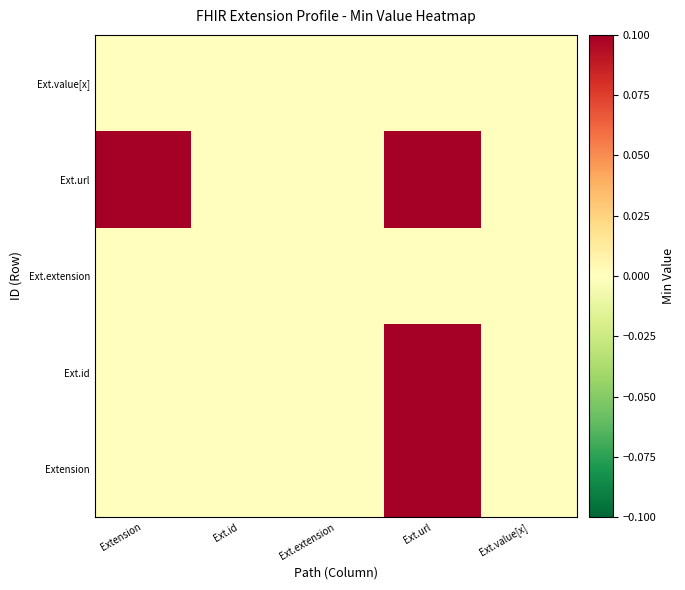

Reading left to right, transcribe all the data shown in this chart.

Extension: Extension=0.0	Ext.id=0.0	Ext.extension=0.0	Ext.url=0.1	Ext.value[x]=0.0
Ext.id: Extension=0.0	Ext.id=0.0	Ext.extension=0.0	Ext.url=0.1	Ext.value[x]=0.0
Ext.extension: Extension=0.0	Ext.id=0.0	Ext.extension=0.0	Ext.url=0.0	Ext.value[x]=0.0
Ext.url: Extension=0.1	Ext.id=0.0	Ext.extension=0.0	Ext.url=0.1	Ext.value[x]=0.0
Ext.value[x]: Extension=0.0	Ext.id=0.0	Ext.extension=0.0	Ext.url=0.0	Ext.value[x]=0.0